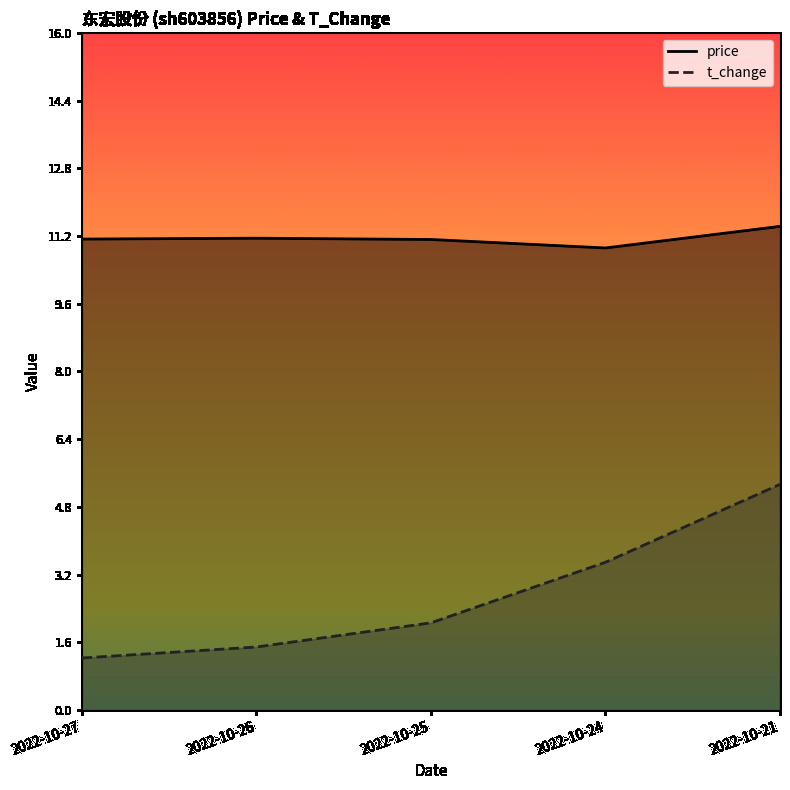

What is the difference between the highest and lowest values at 2022-10-24?

7.4